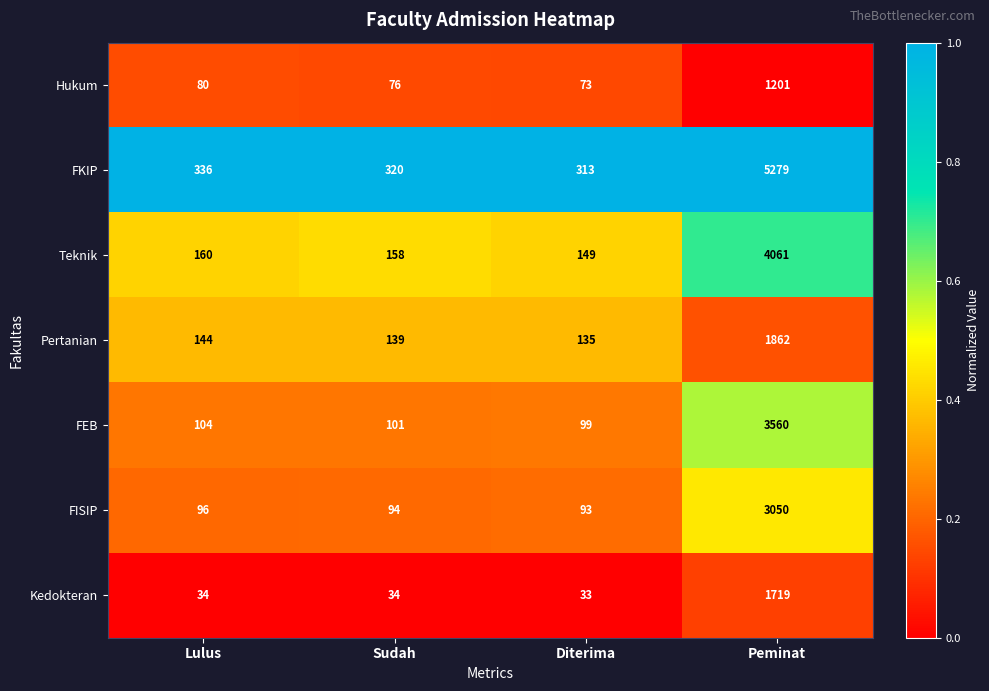

The value of FEB at Sudah is 101. True or false?

True